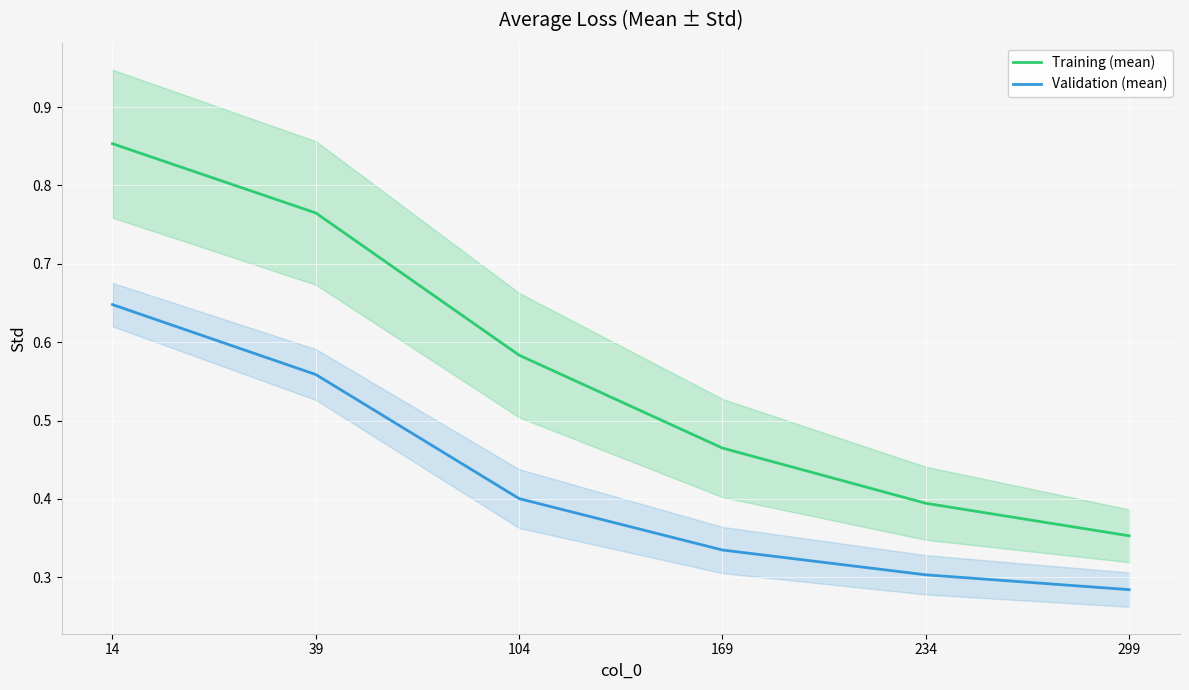

Count the Training (mean) values in the range 0 to 1.

6